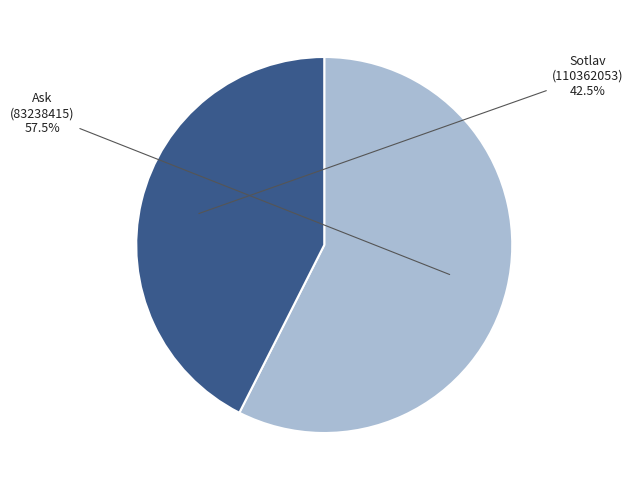

Does any single category account for the majority?

Yes